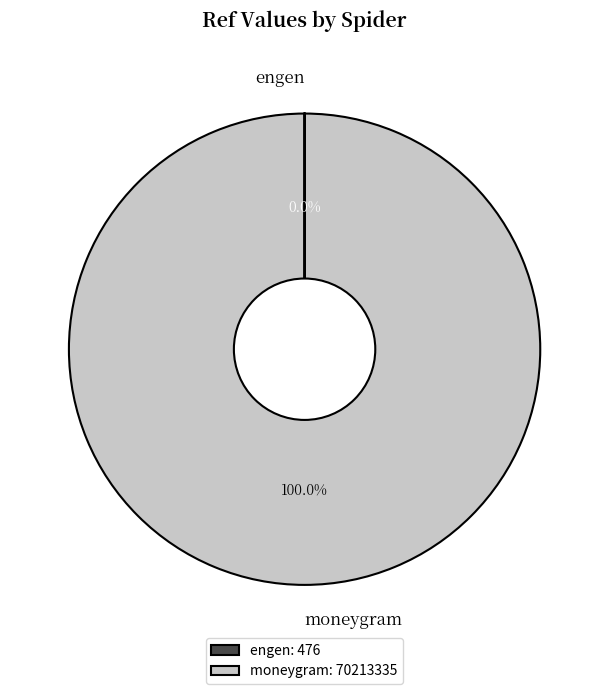

Which slice is the largest?

moneygram